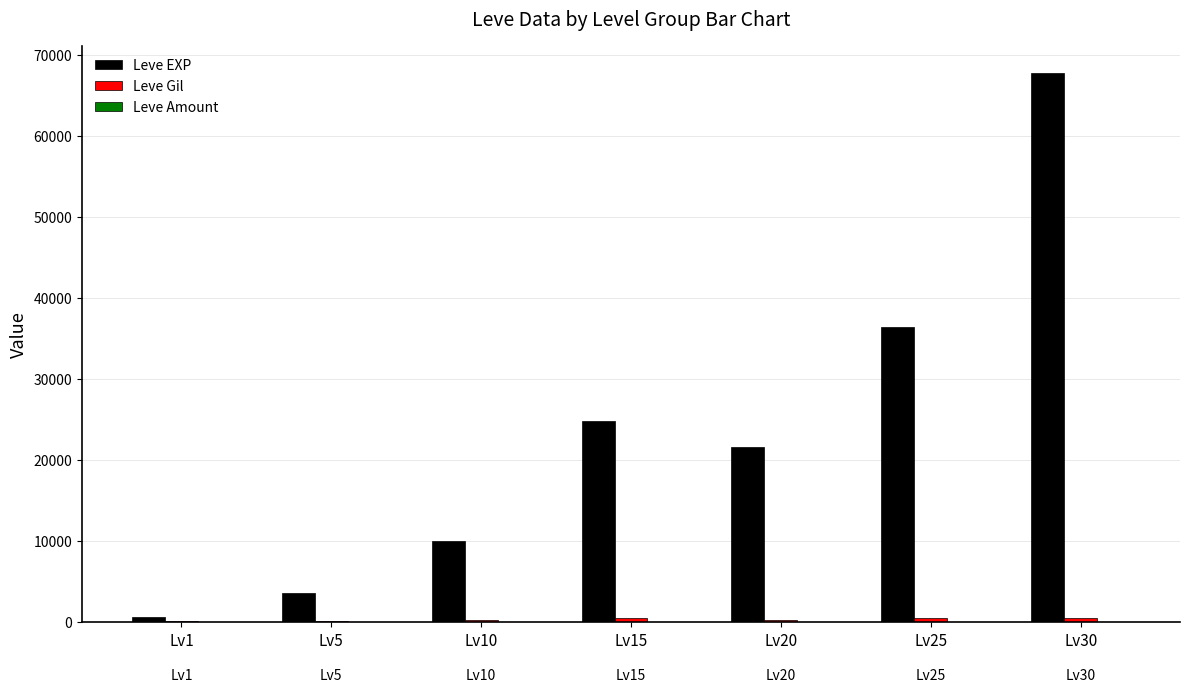

Which series has the largest range (max minus min)?

Leve EXP